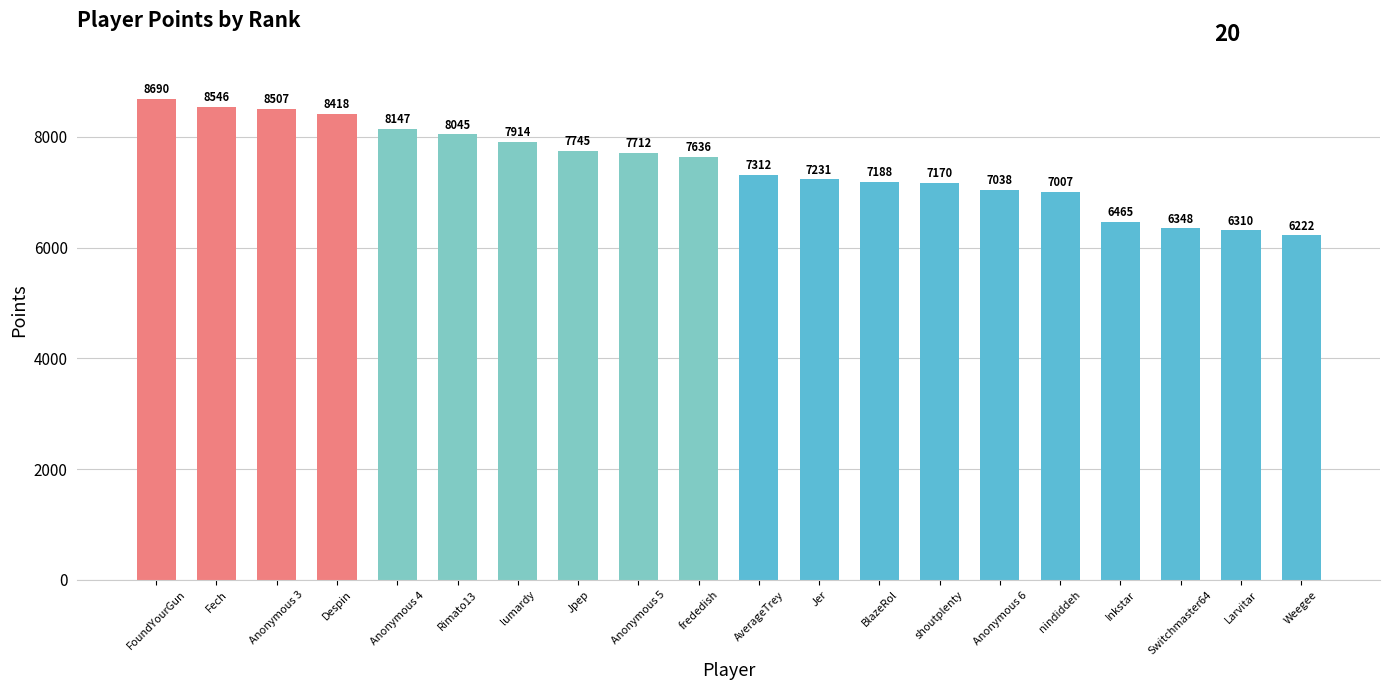

What position from the left is Despin?

4